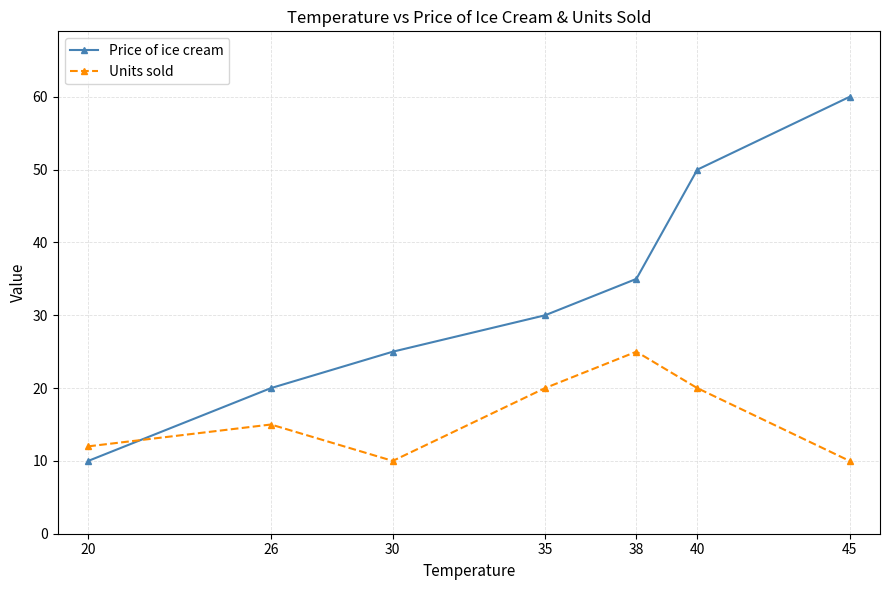

How many lines are shown in the chart?

2